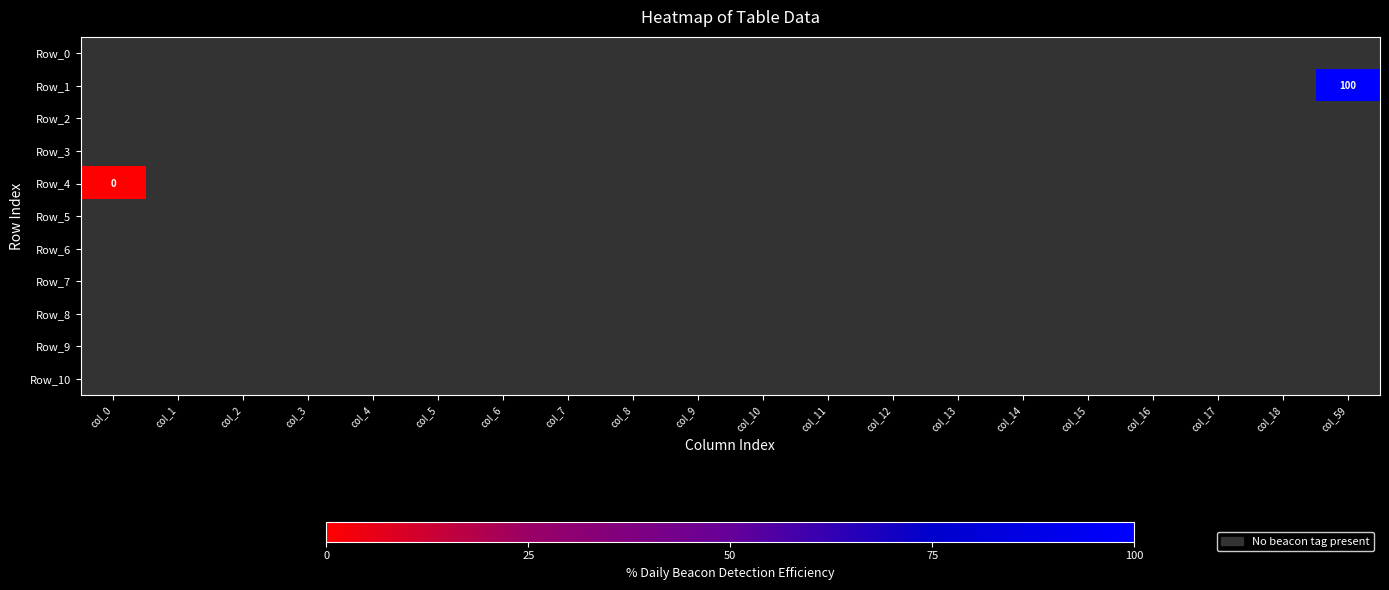

Which category has the highest value across all series?

col_59